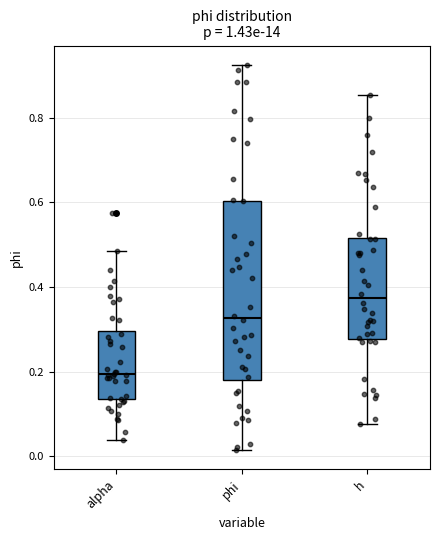

Reading left to right, read every box against the y-axis: the position of its median line, the range the box covers, and the ends of its whiskers. The values are not printed on the chart, so give them approximately, as read against the axis.

alpha: median 0.20, box 0.14 to 0.30, whiskers 0.04 to 0.48
phi: median 0.32, box 0.18 to 0.60, whiskers 0.02 to 0.92
h: median 0.38, box 0.28 to 0.52, whiskers 0.08 to 0.86